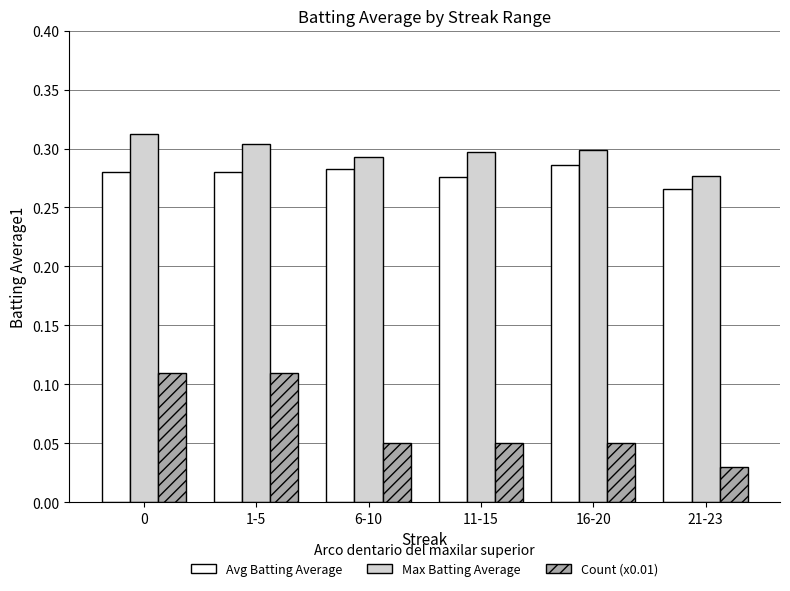

Which series has the largest total across all categories?

Max Batting Average